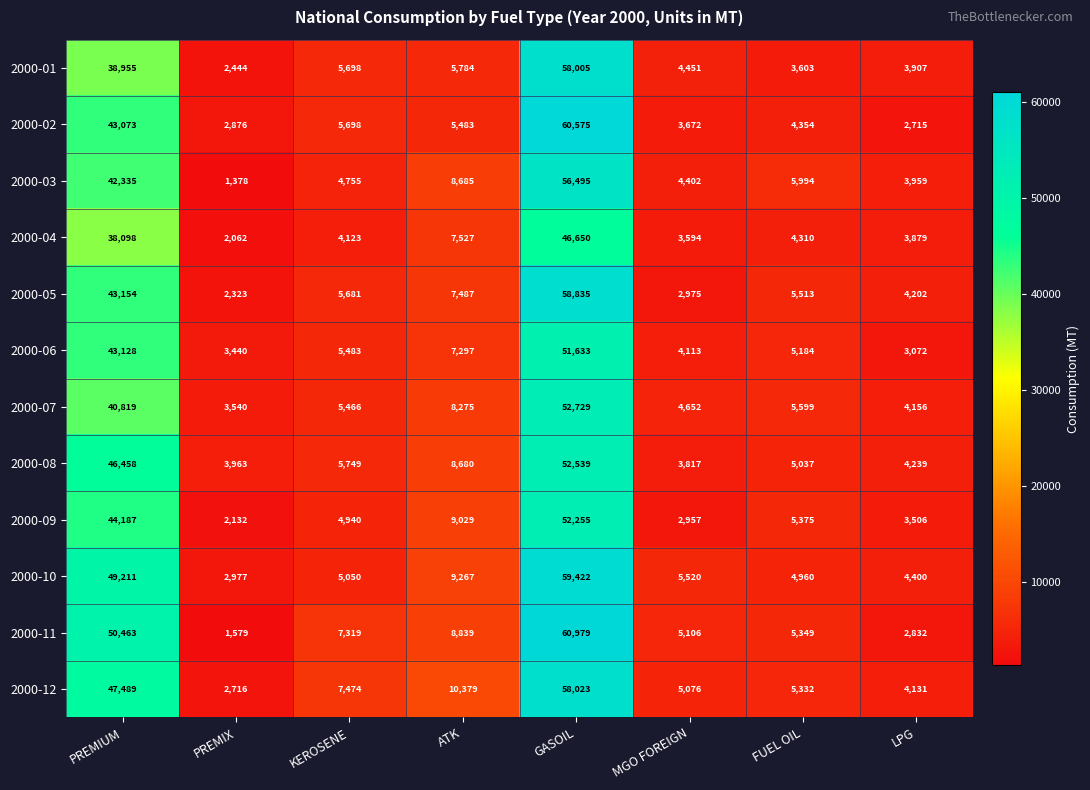

What is the difference between the highest and lowest values at LPG?

1685